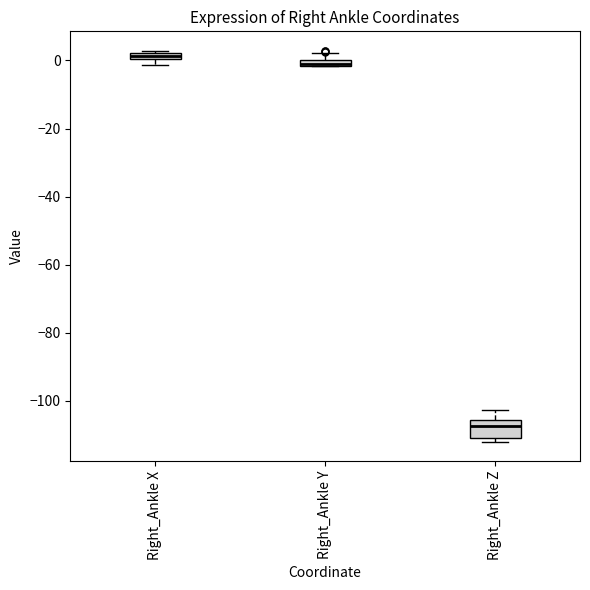

Comparing the boxes themselves (not the whiskers), which one is the tallest?

Right_Ankle Z